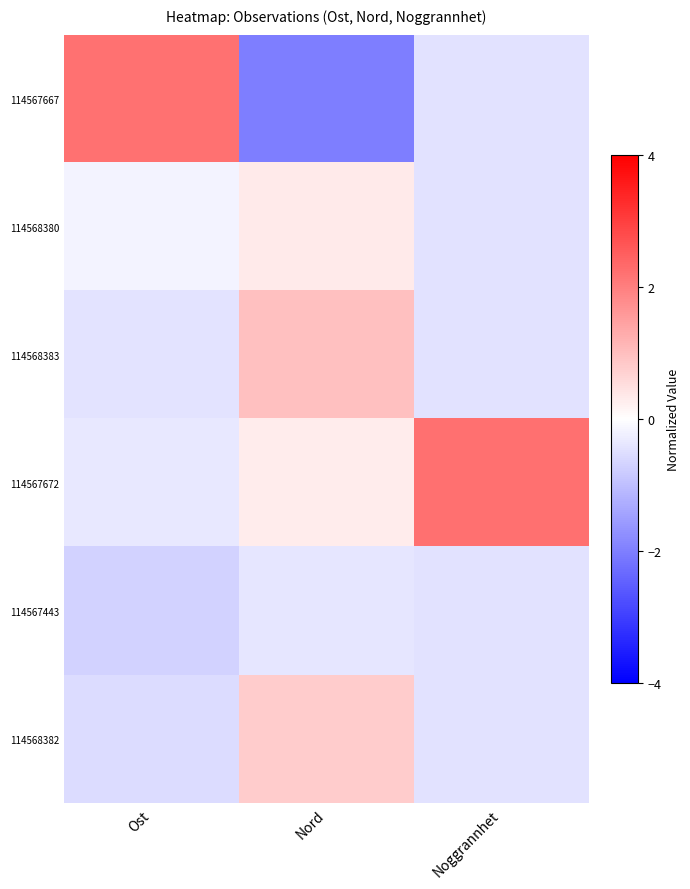

Which label corresponds to the smallest value in the chart?

Nord